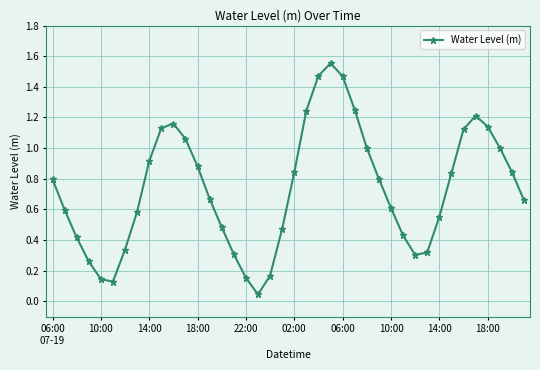

True or false: the data has more than 2 interior local peaks.

True